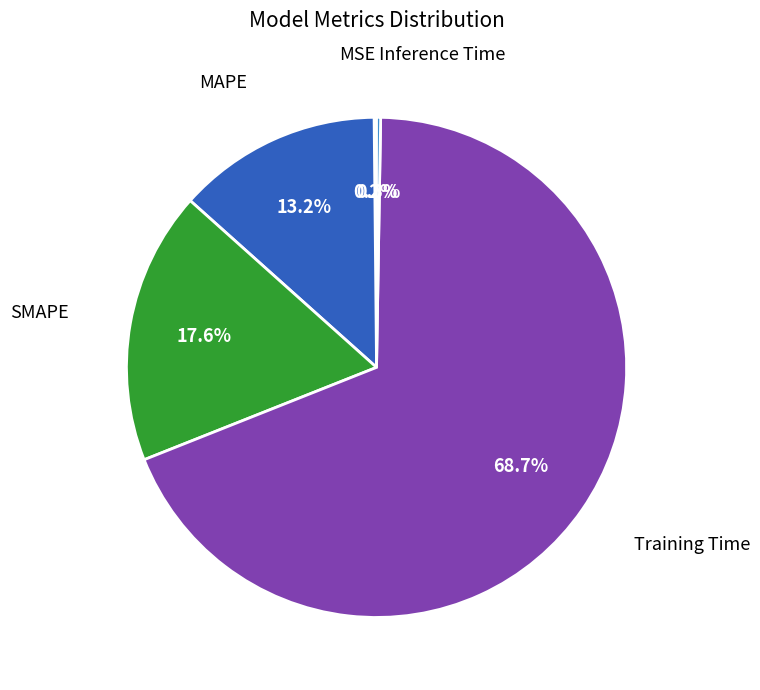

What is the largest slice in the pie chart?

Training Time